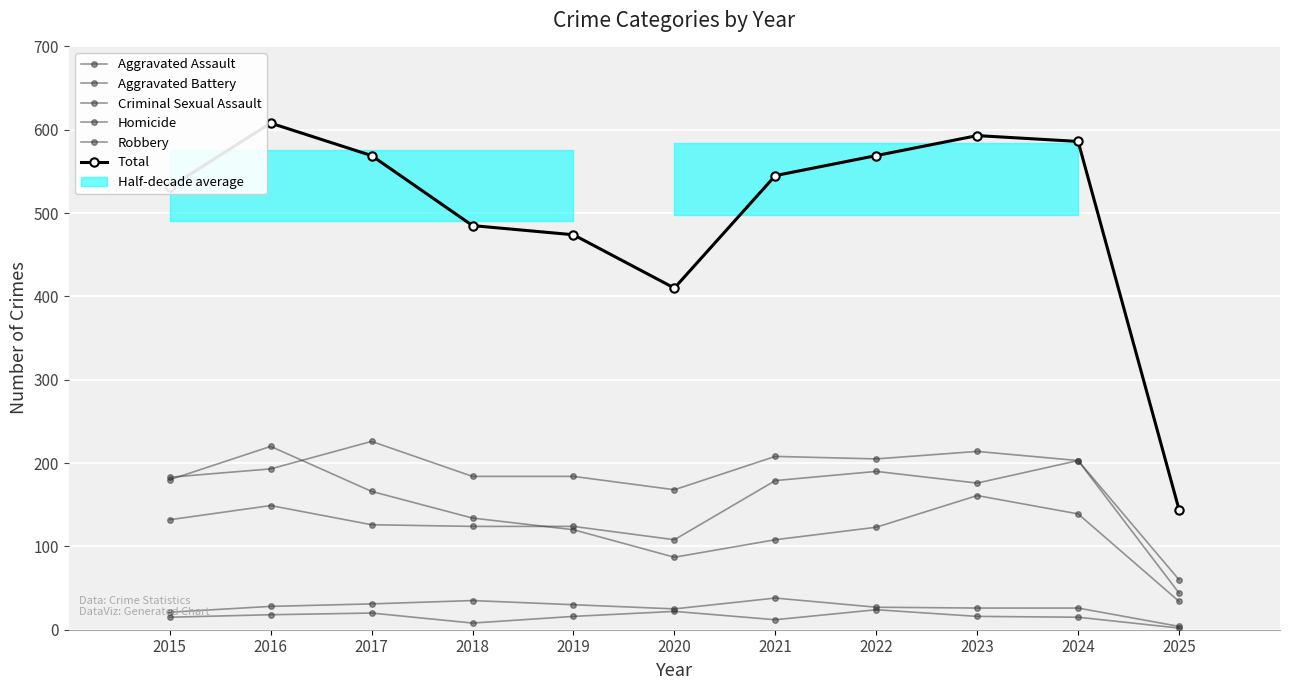

How many interior local peaks does the Aggravated Battery series have?

3